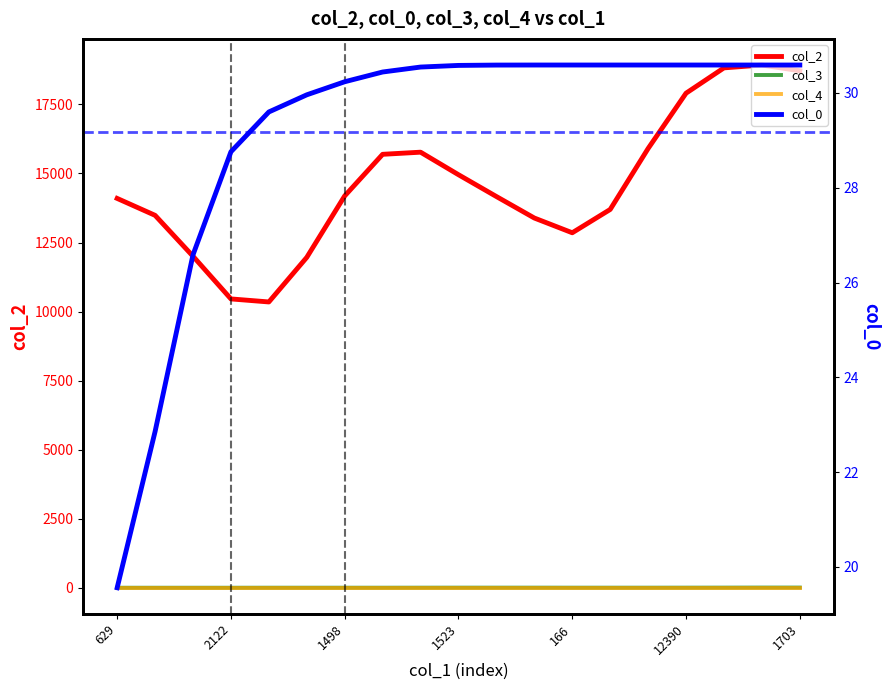

Which series has the largest range (max minus min)?

col_2